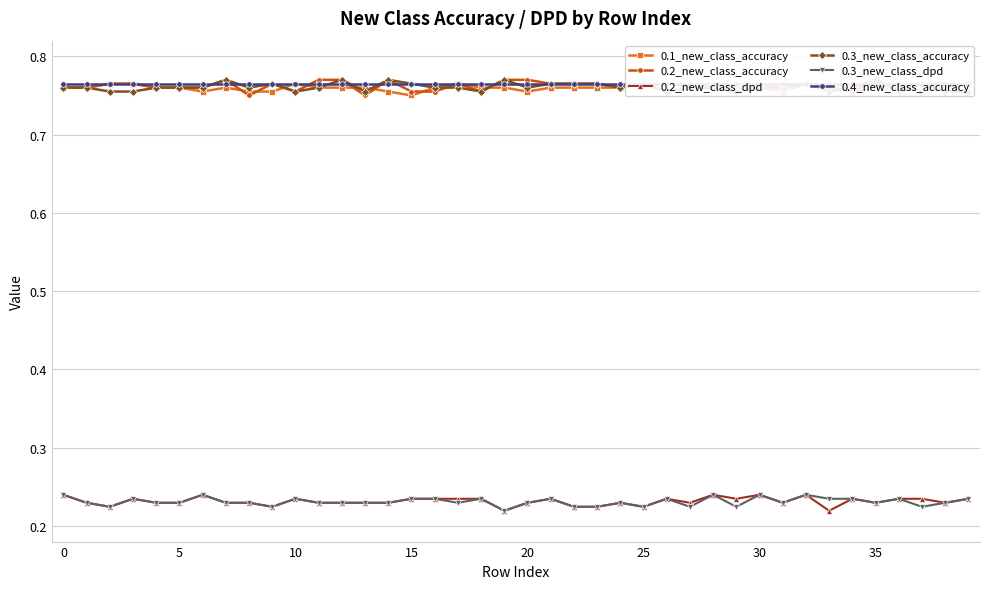

Does the chart have visible grid lines?

Yes